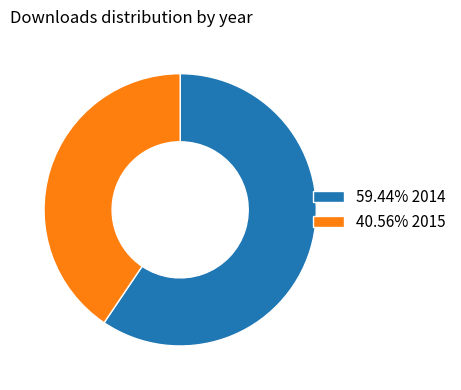

Does any single category account for the majority?

Yes